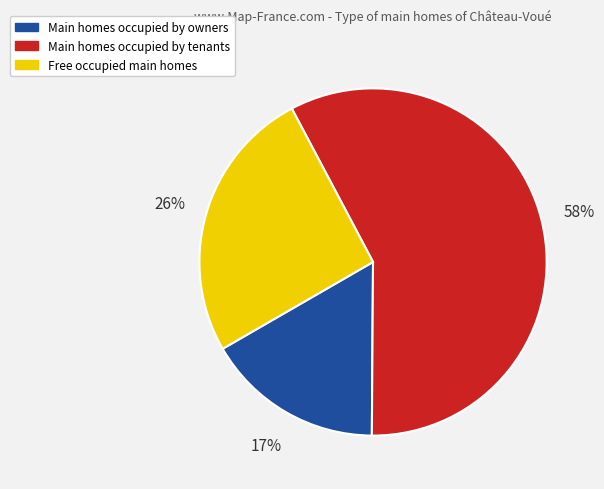

True or false: Main homes occupied by tenants accounts for 51% of the total.

False